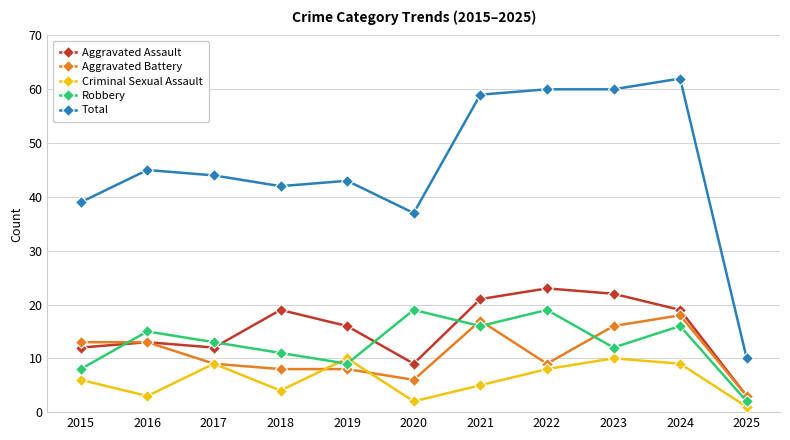

Where does the Aggravated Battery series first go above 9?

2015